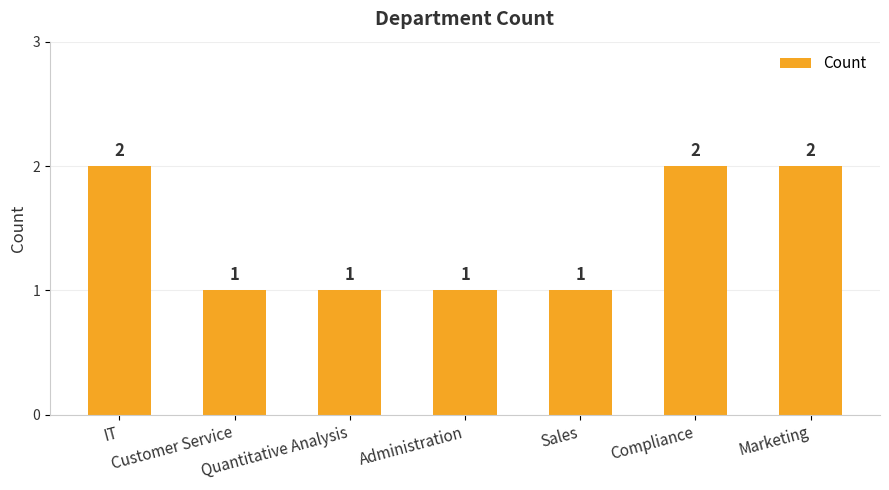

Count the values in the range 1 to 2.

7